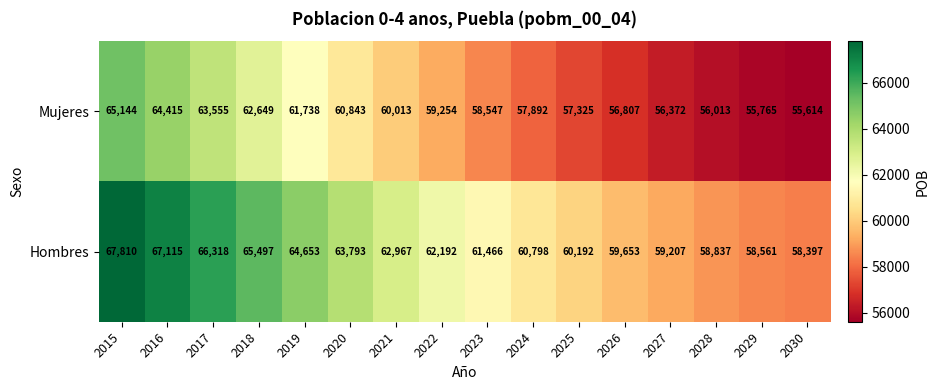

List the labels in order of Mujeres value, largest first.

2015, 2016, 2017, 2018, 2019, 2020, 2021, 2022, 2023, 2024, 2025, 2026, 2027, 2028, 2029, 2030